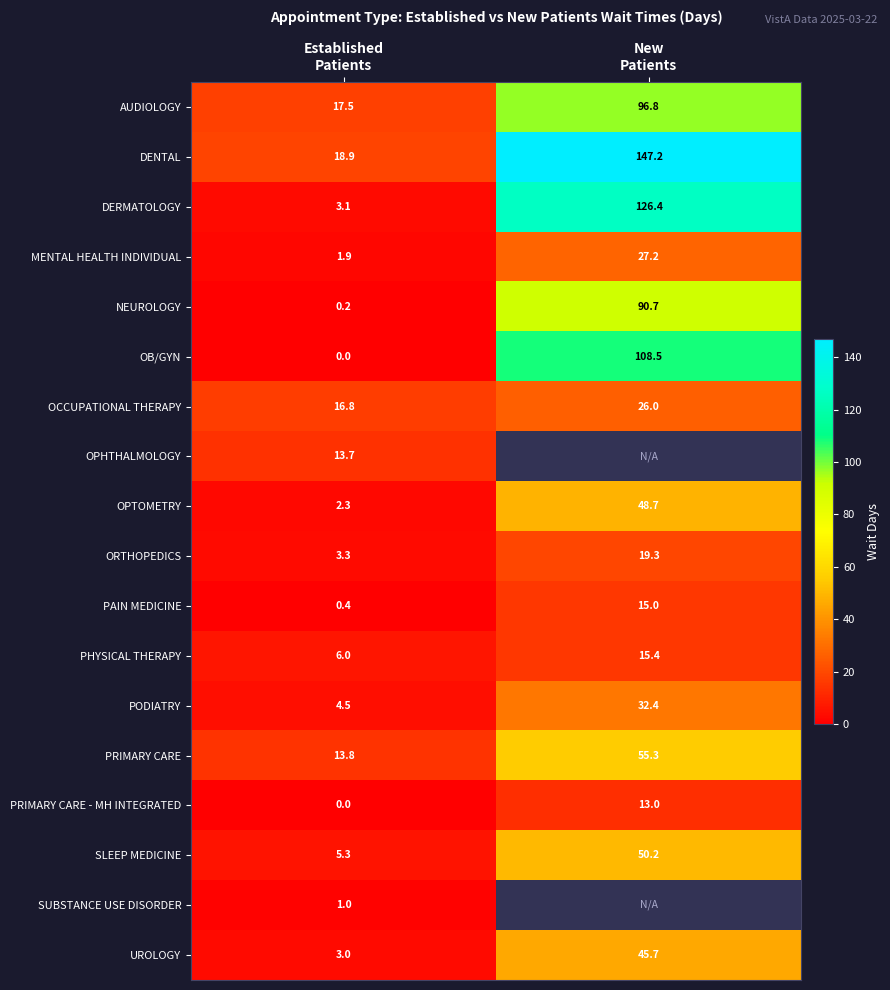

What is the sum of all SLEEP MEDICINE values?

55.5